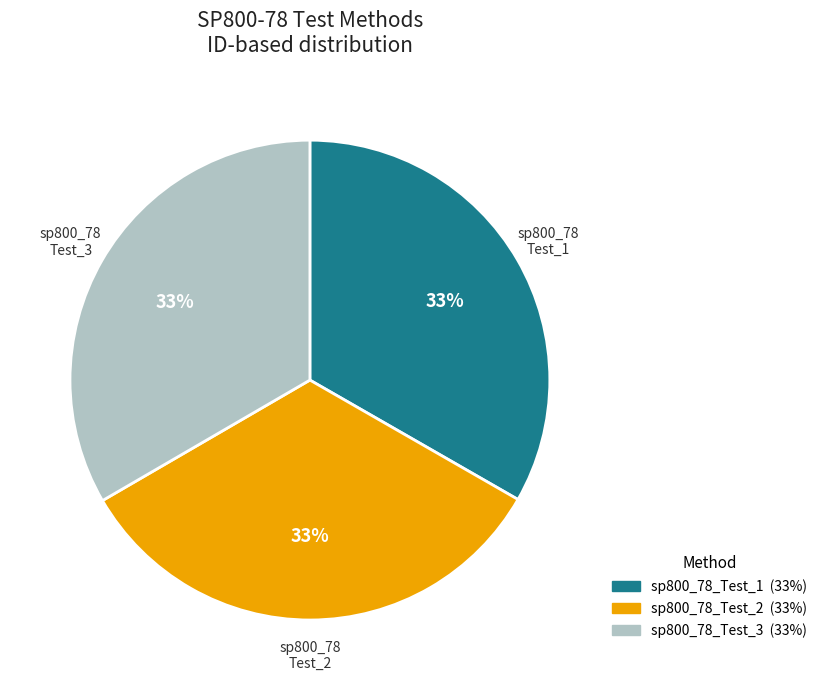

Is the sum of sp800_78_Test_2 and sp800_78_Test_3 greater than half?

Yes